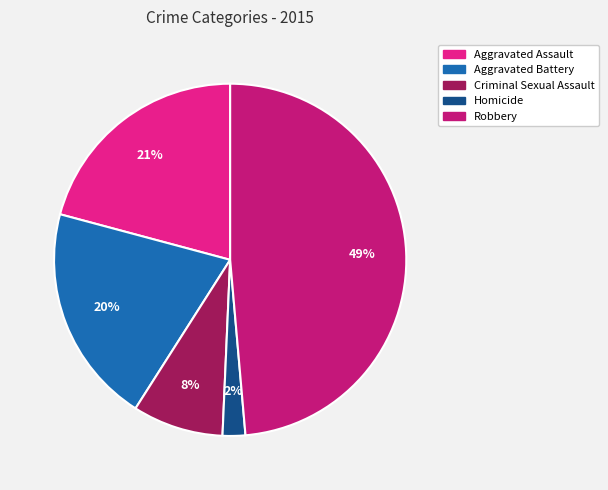

What is the largest slice in the pie chart?

Robbery